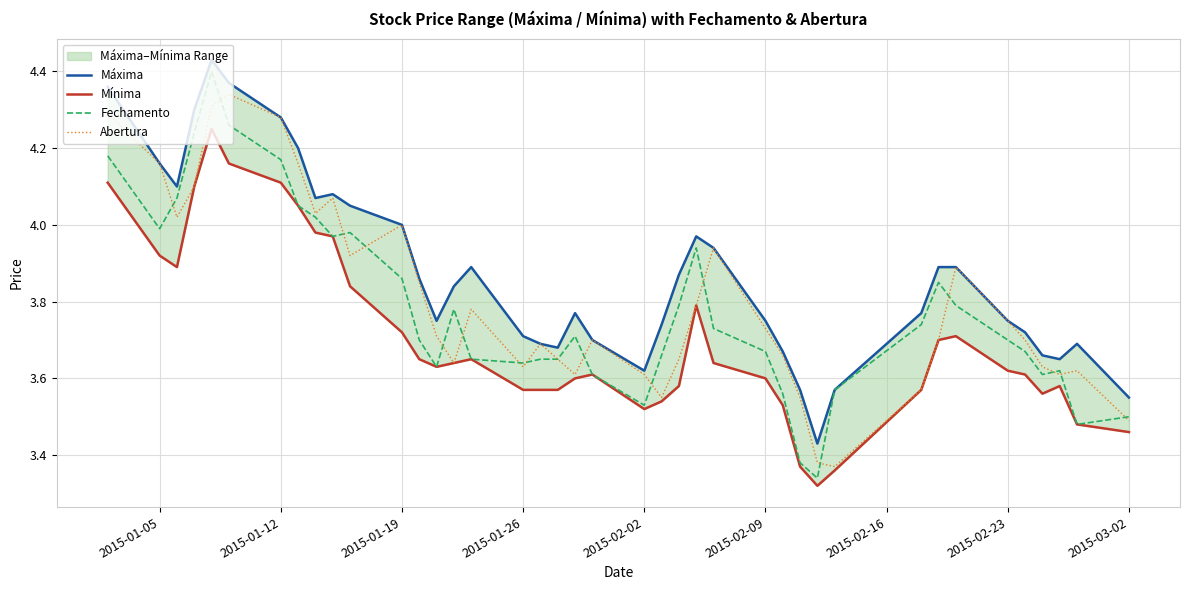

Reading left to right, what are all the values shown in this chart?

Máxima: 4.4	4.2	4.1	4.3	4.4	4.4	4.3	4.2	4.1	4.1	4.0	4.0	3.9	3.8	3.8	3.9	3.7	3.7	3.7	3.8	3.7	3.6	3.7	3.9	4.0	3.9	3.8	3.7	3.6	3.4	3.6	3.8	3.9	3.9	3.8	3.7	3.7	3.6	3.7	3.5
Mínima: 4.1	3.9	3.9	4.1	4.2	4.2	4.1	4.0	4.0	4.0	3.8	3.7	3.6	3.6	3.6	3.6	3.6	3.6	3.6	3.6	3.6	3.5	3.5	3.6	3.8	3.6	3.6	3.5	3.4	3.3	3.4	3.6	3.7	3.7	3.6	3.6	3.6	3.6	3.5	3.5
Fechamento: 4.2	4.0	4.1	4.2	4.4	4.3	4.2	4.0	4.0	4.0	4.0	3.9	3.7	3.6	3.8	3.6	3.6	3.6	3.6	3.7	3.6	3.5	3.7	3.8	3.9	3.7	3.7	3.6	3.4	3.3	3.6	3.7	3.9	3.8	3.7	3.7	3.6	3.6	3.5	3.5
Abertura: 4.3	4.2	4.0	4.1	4.3	4.3	4.3	4.2	4.0	4.1	3.9	4.0	3.9	3.7	3.6	3.8	3.6	3.7	3.6	3.6	3.7	3.6	3.5	3.6	3.8	3.9	3.7	3.7	3.5	3.4	3.4	3.6	3.7	3.9	3.8	3.7	3.6	3.6	3.6	3.5